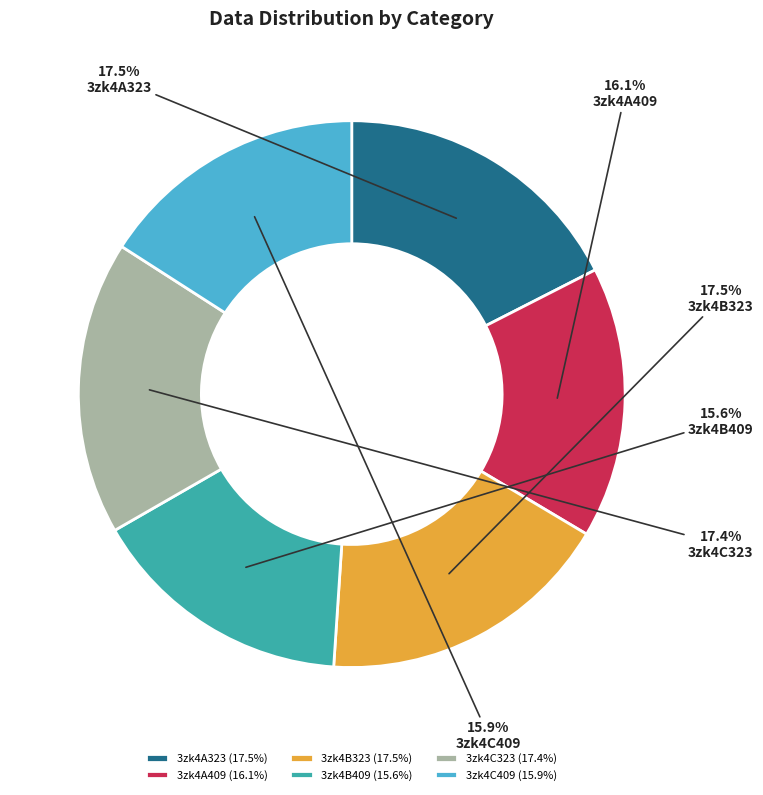

What is the ratio of the value at 3zk4A409 to the value at 3zk4B409?

1.0